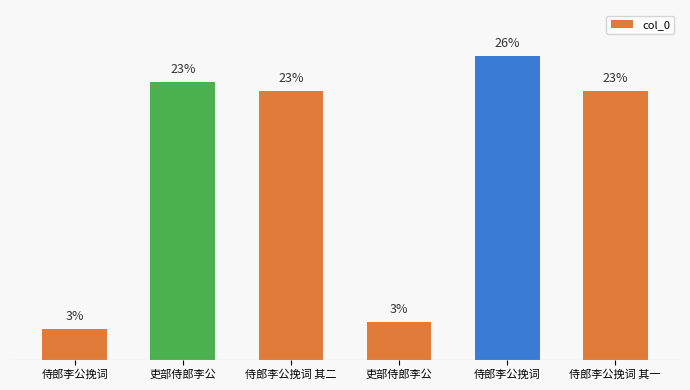

True or false: the data shows 22.6 at 侍郎李公挽词 其二.

True